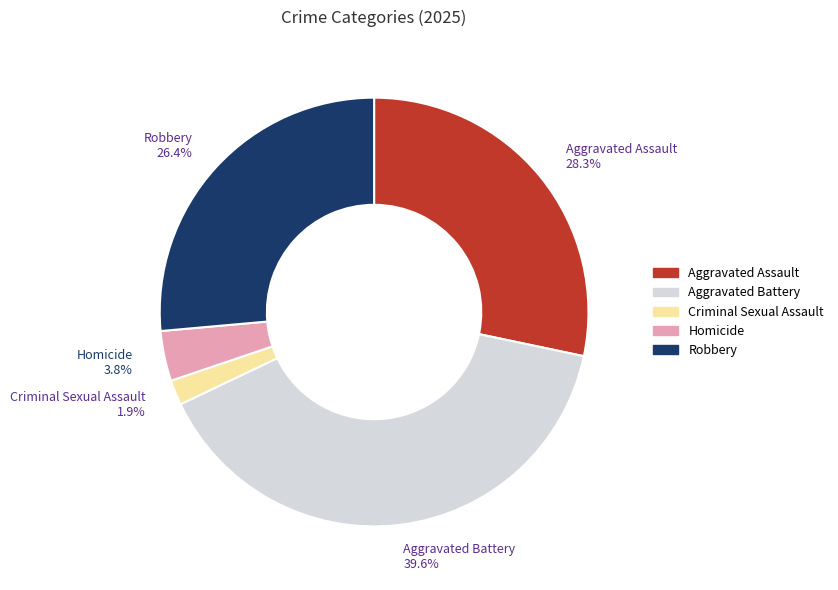

What percentage is the Robbery slice, to the nearest percent?

26%